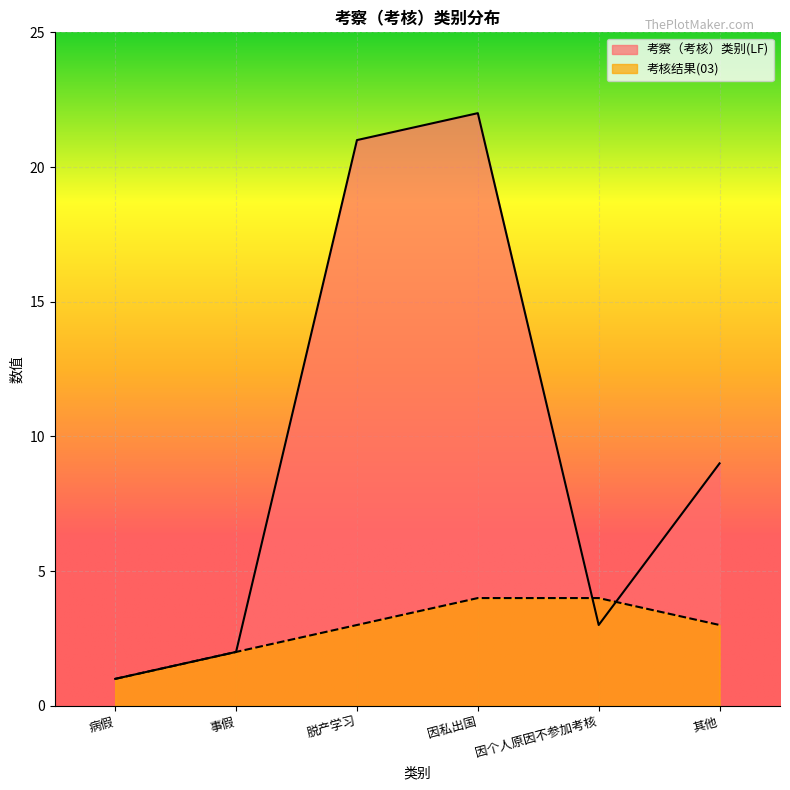

Count the 考核结果(03) values in the range 2 to 4.

5